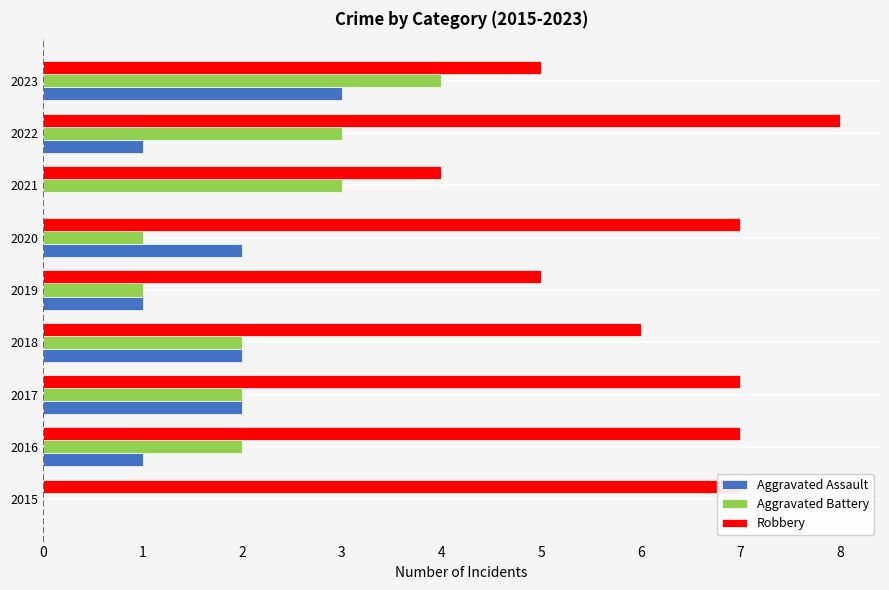

Which series has the largest total across all categories?

Robbery